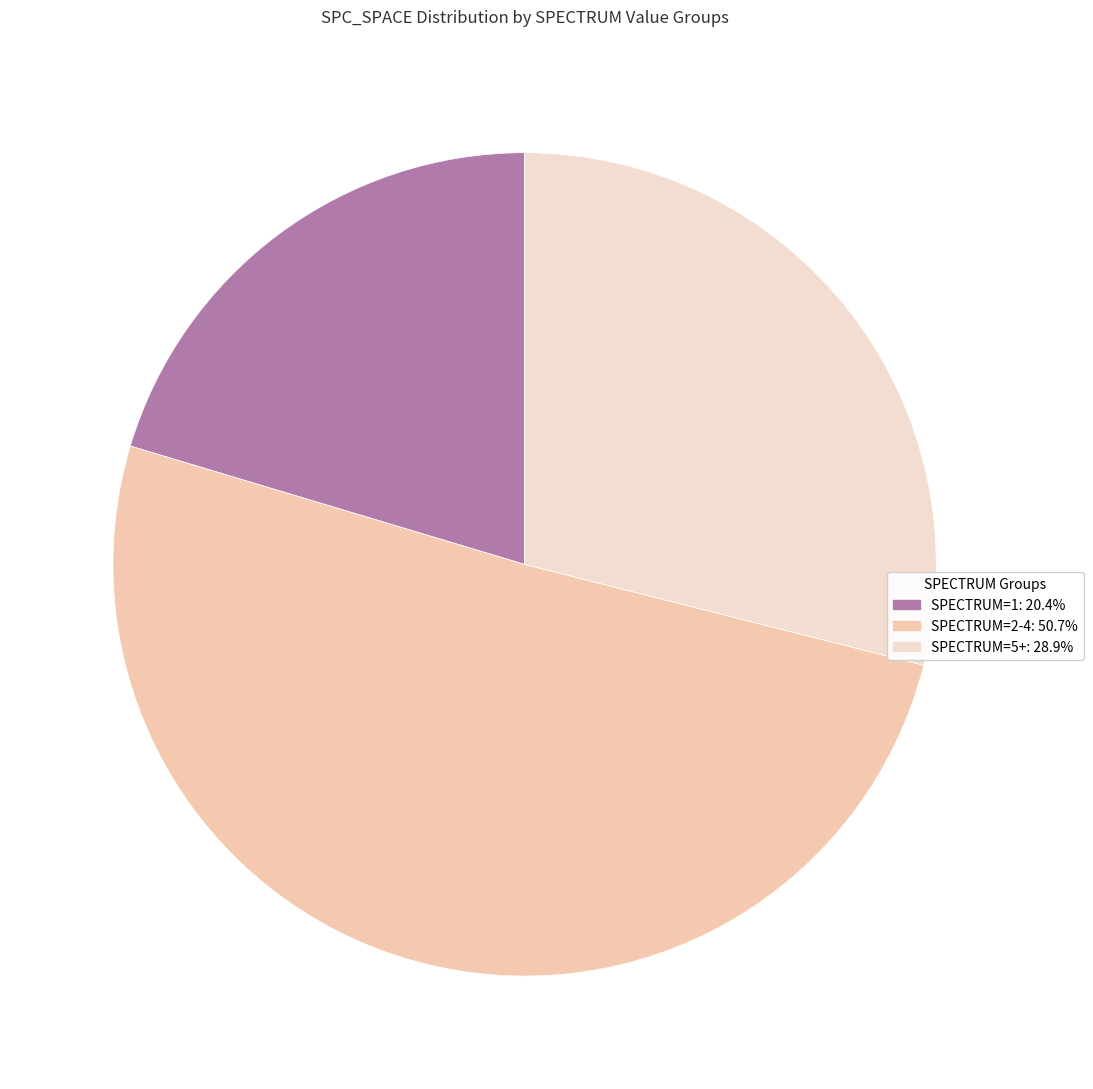

How many slices are in this pie chart?

3